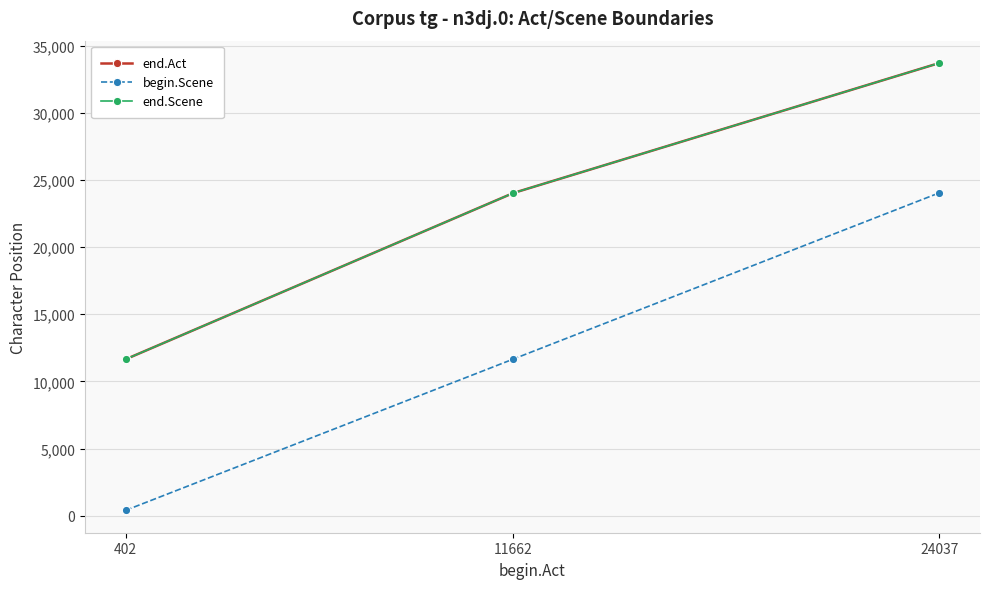

What is the average value of the end.Scene series?

23123